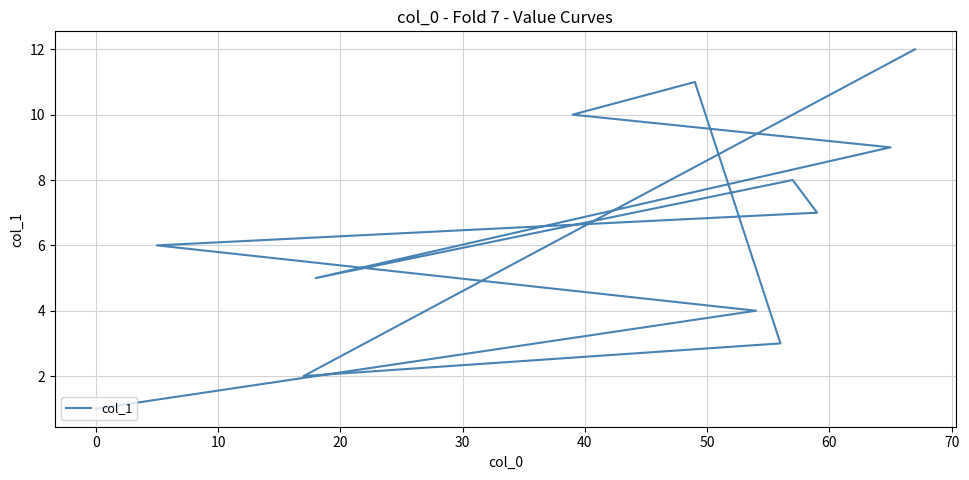

How many distinct data groups are displayed?

1